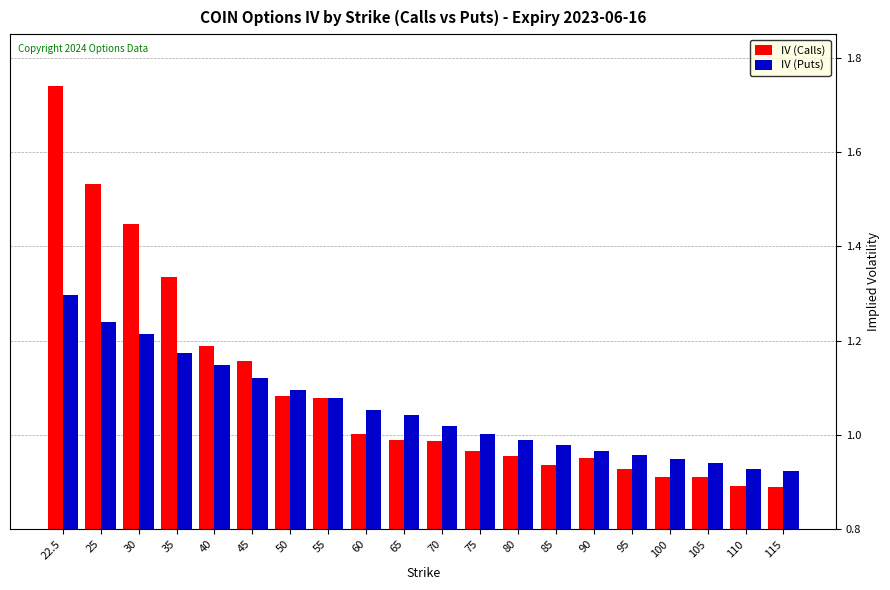

Rank the series at 25 from highest to lowest value.

IV (Calls), IV (Puts)